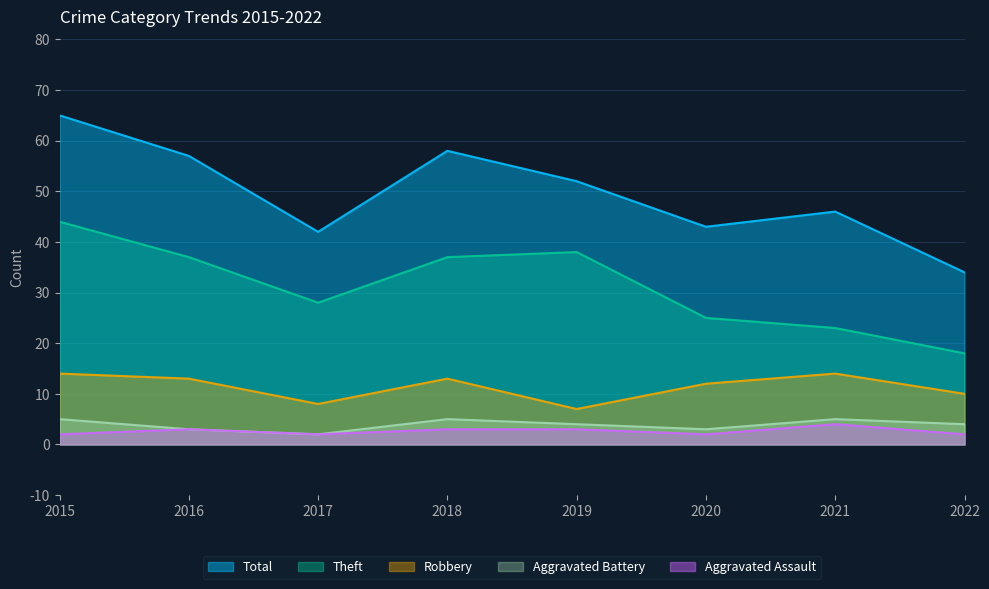

What is the average value of the Aggravated Battery series?

4